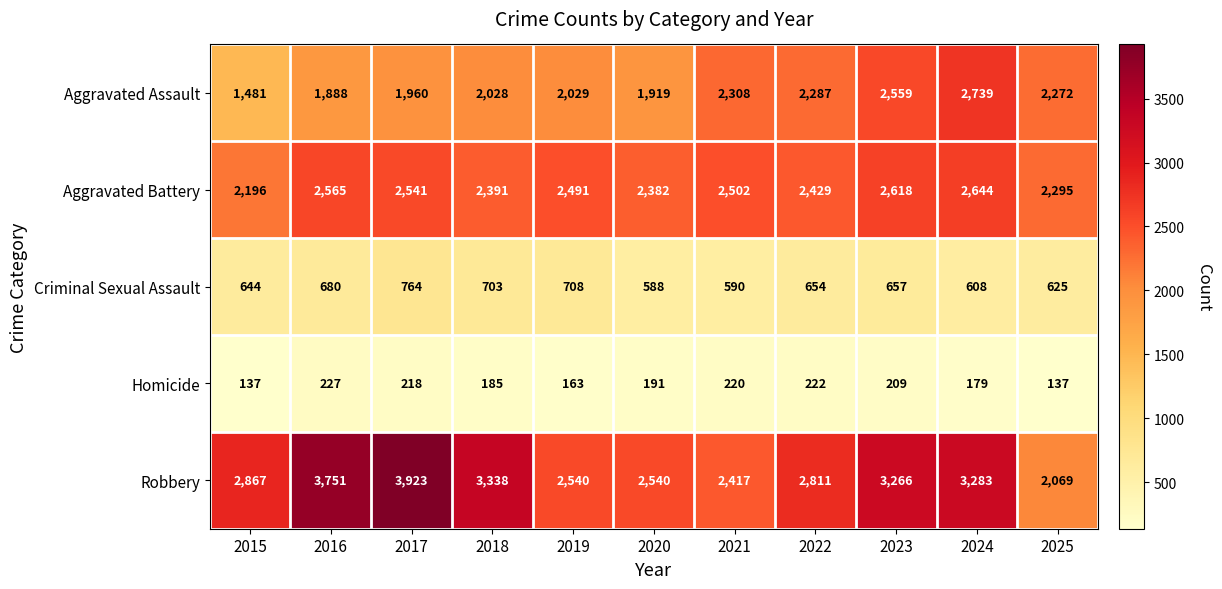

What is the spread (max minus min) of values at 2019?

2377